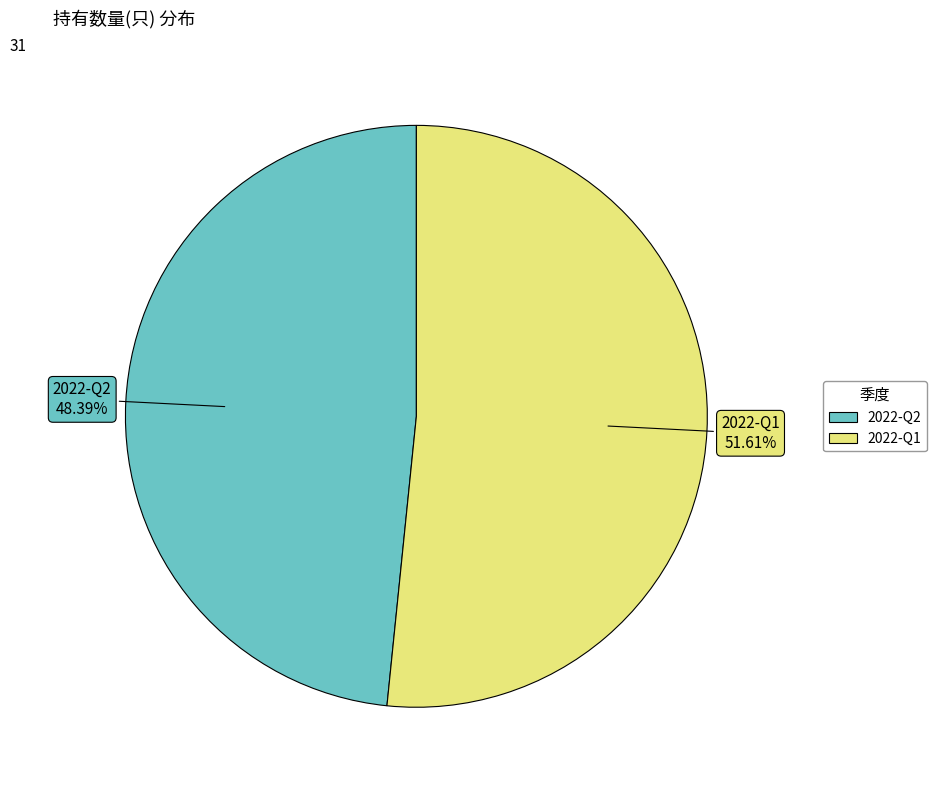

Which slice is the smallest?

2022-Q2